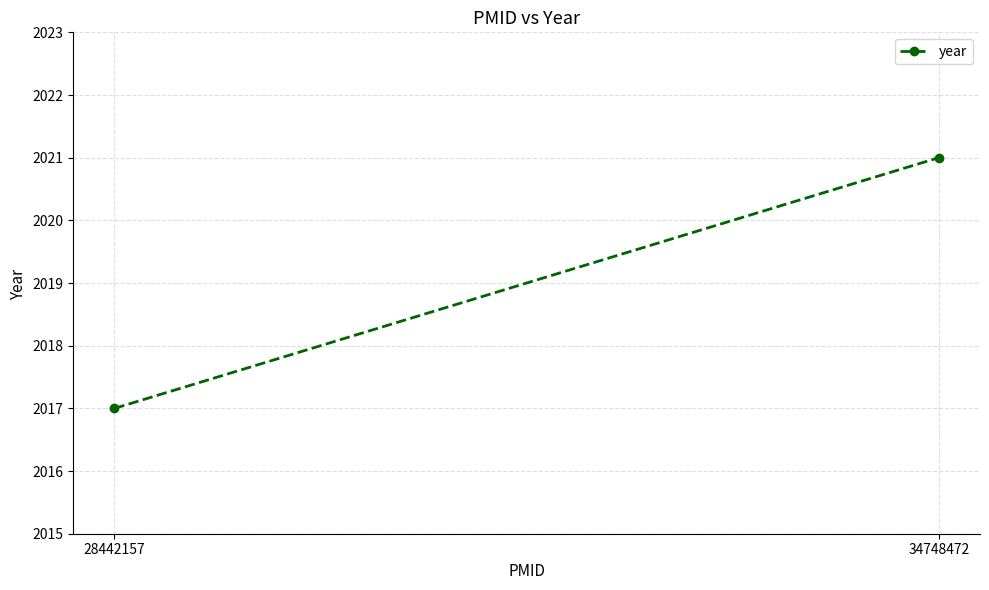

What is the sum of all values?

4038